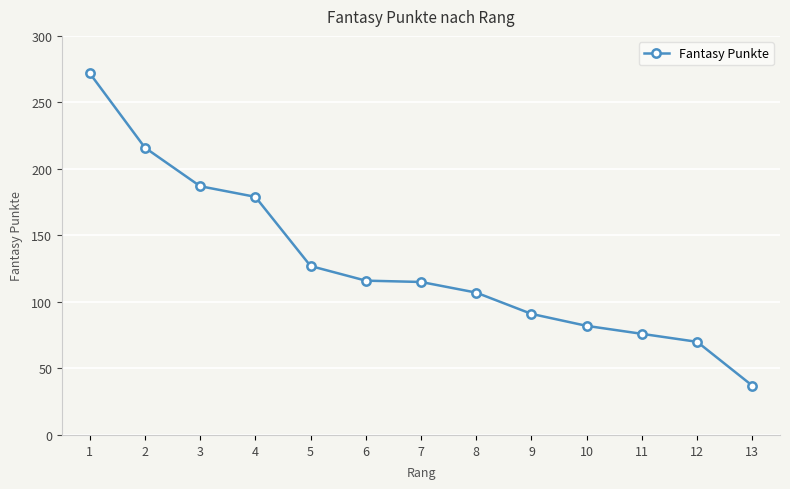

What is the ratio of the value at 1 to the value at 8?

2.5